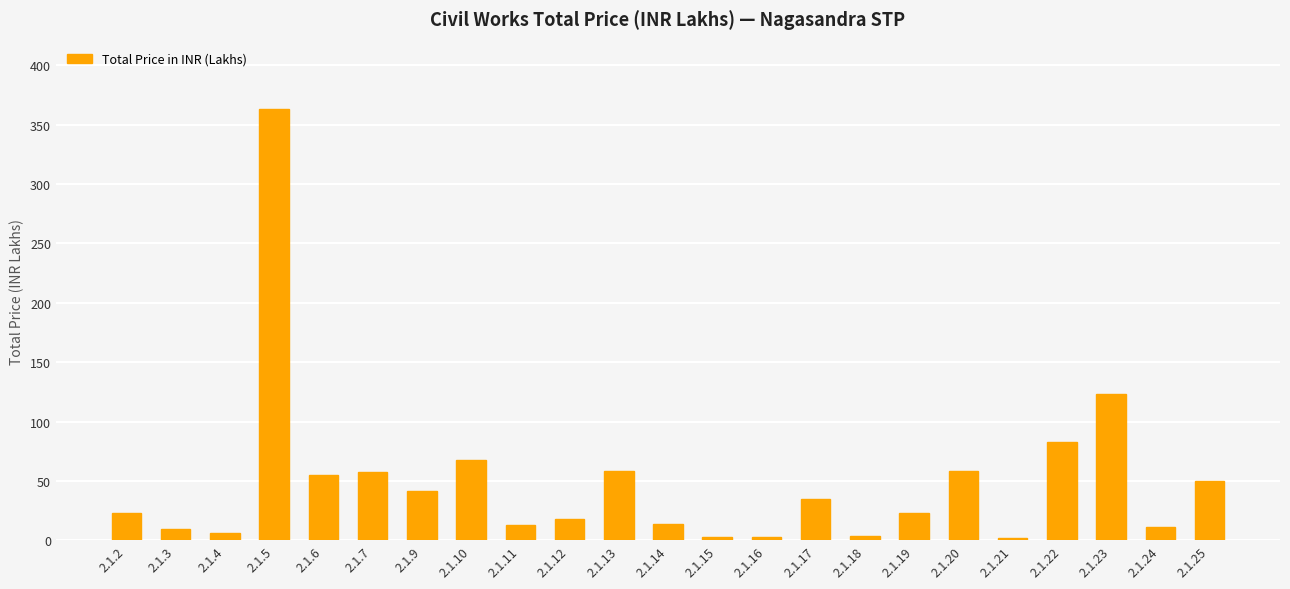

What is the value of the 15th bar from the left?

34.9